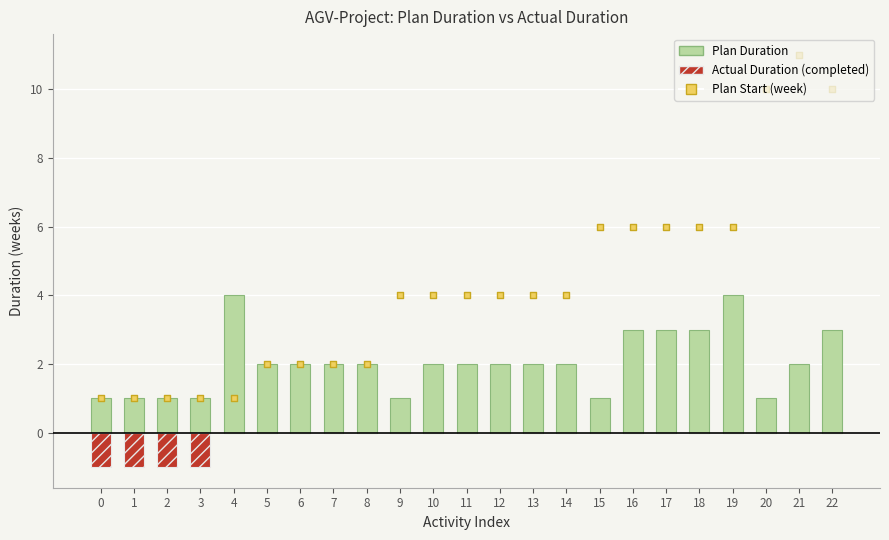

At how many categories does at least one series exceed 2?

15